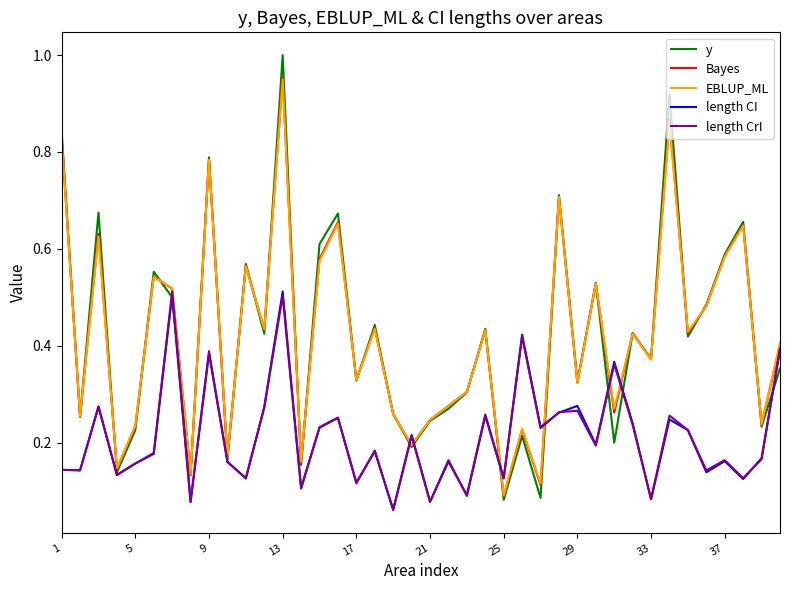

Does the chart have visible grid lines?

No